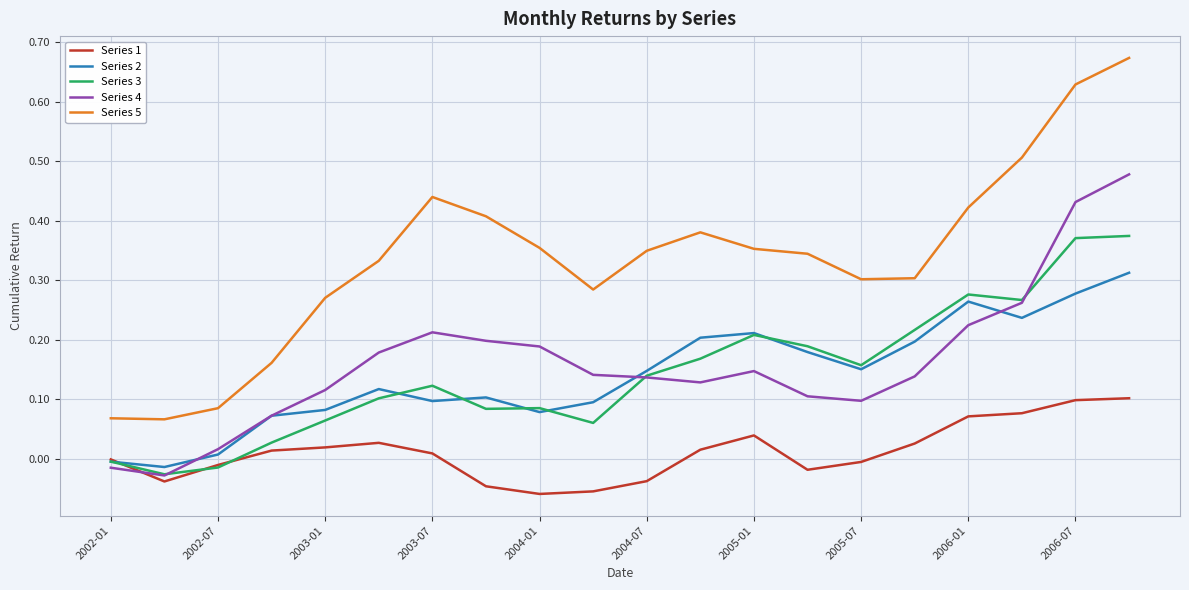

List the series in order of their peak value, highest first.

Series 5, Series 4, Series 3, Series 2, Series 1